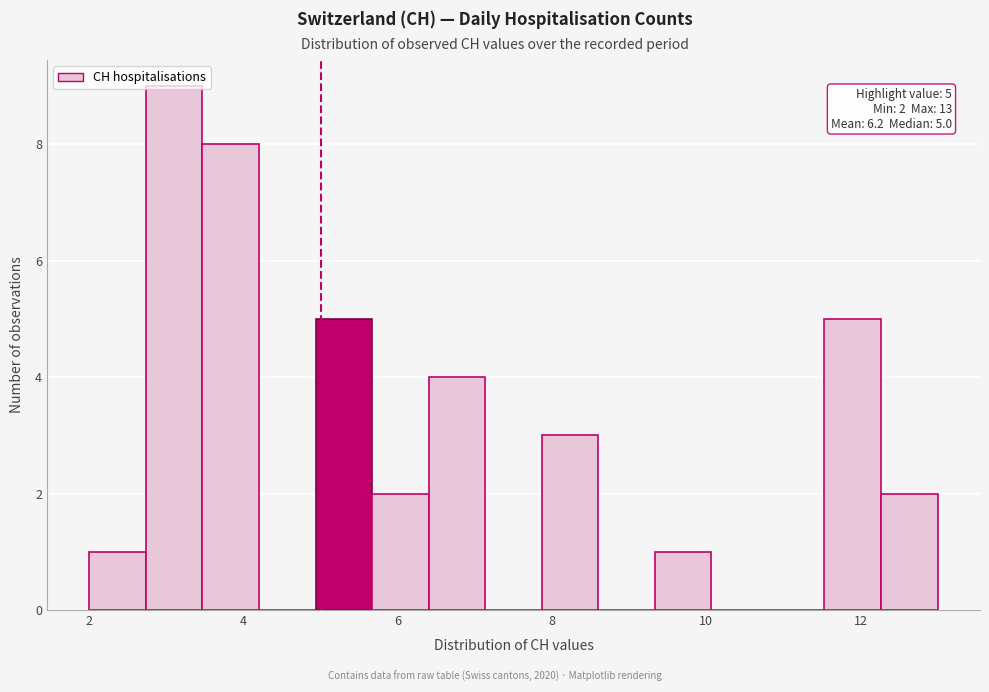

Read against the x-axis, roughly where is the centre of the tallest bar?

3.2